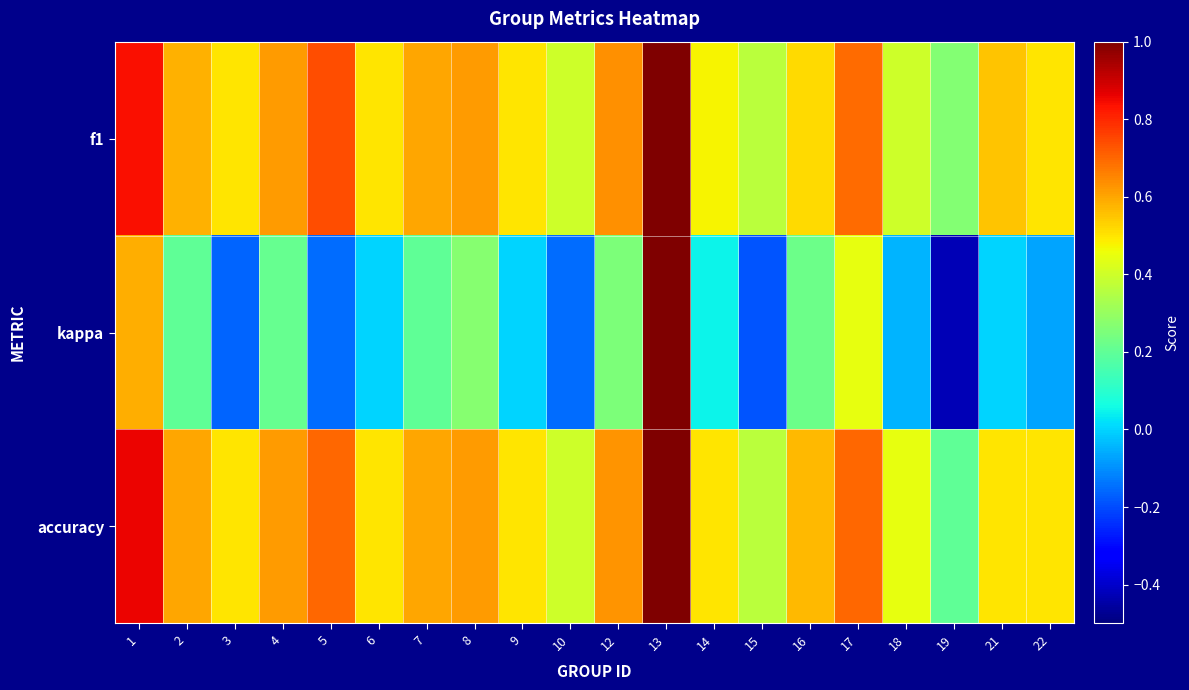

Between 3 and 14, which is larger?

3